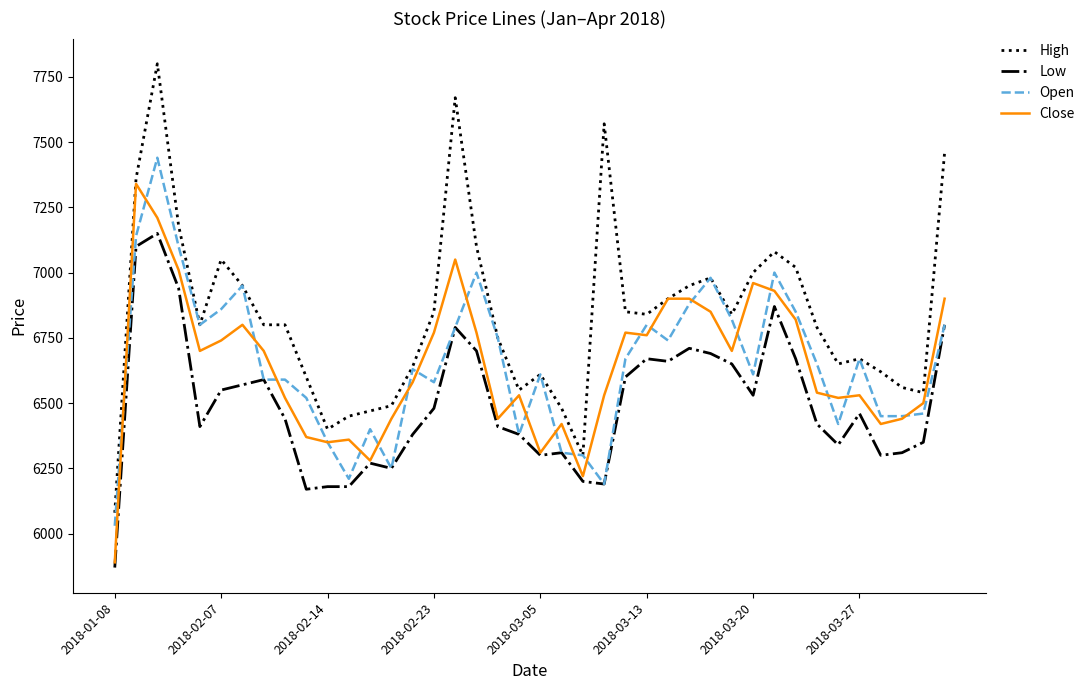

List the series in order of their peak value, lowest first.

Low, Close, Open, High